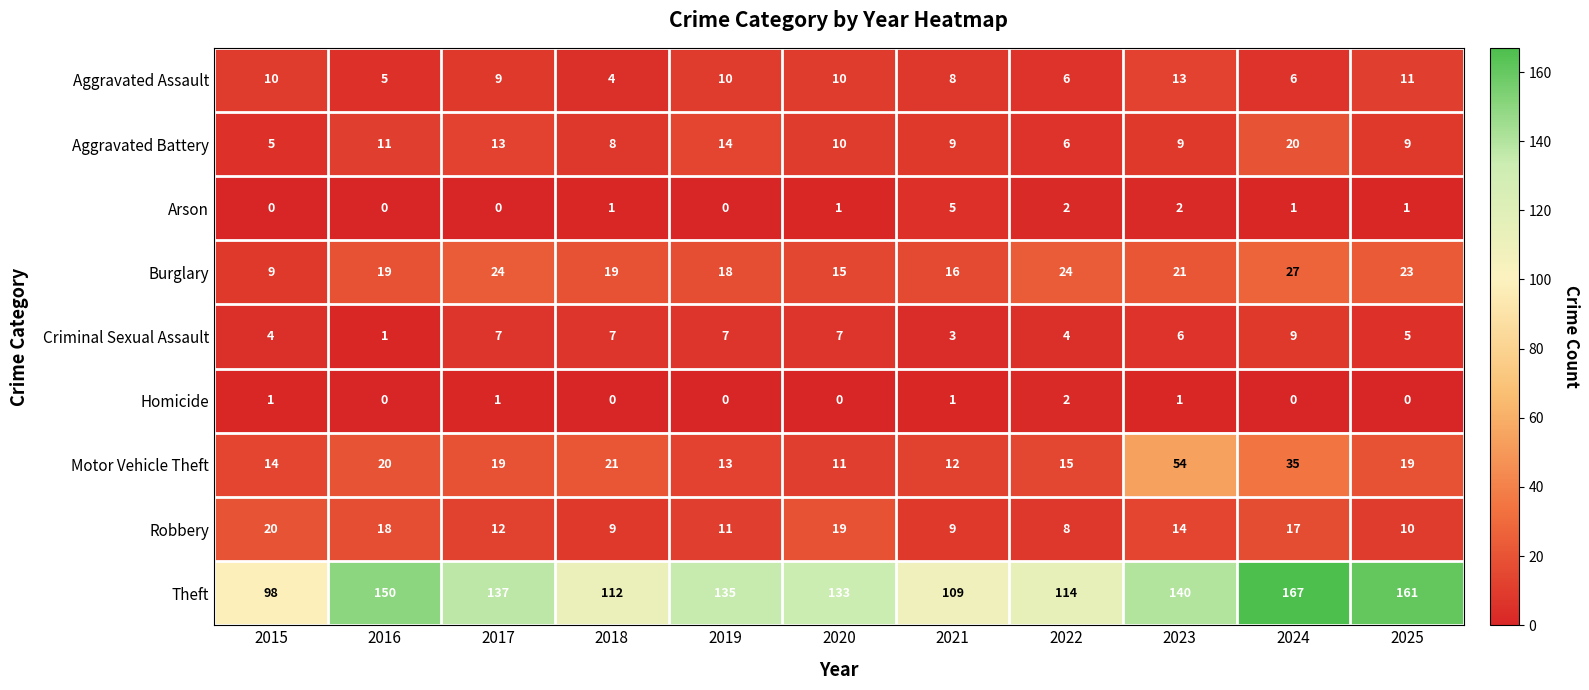

What is the greatest value displayed?

167